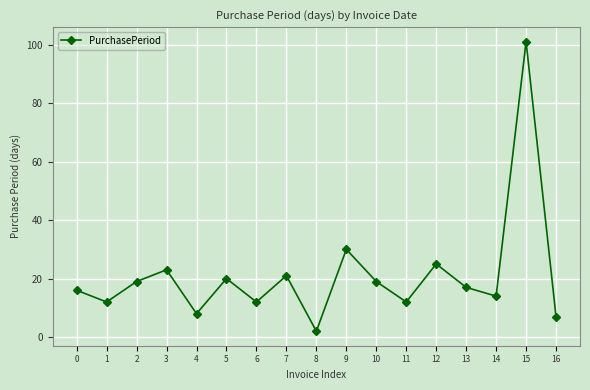

What is the difference between the maximum and minimum values?

99